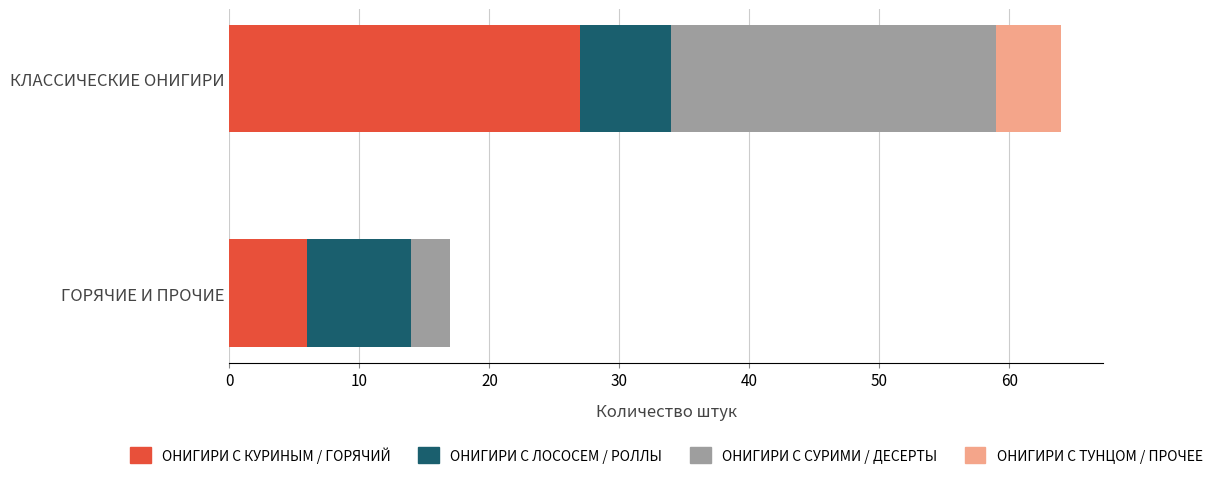

At which category is the sum across all series the highest?

КЛАССИЧЕСКИЕ ОНИГИРИ